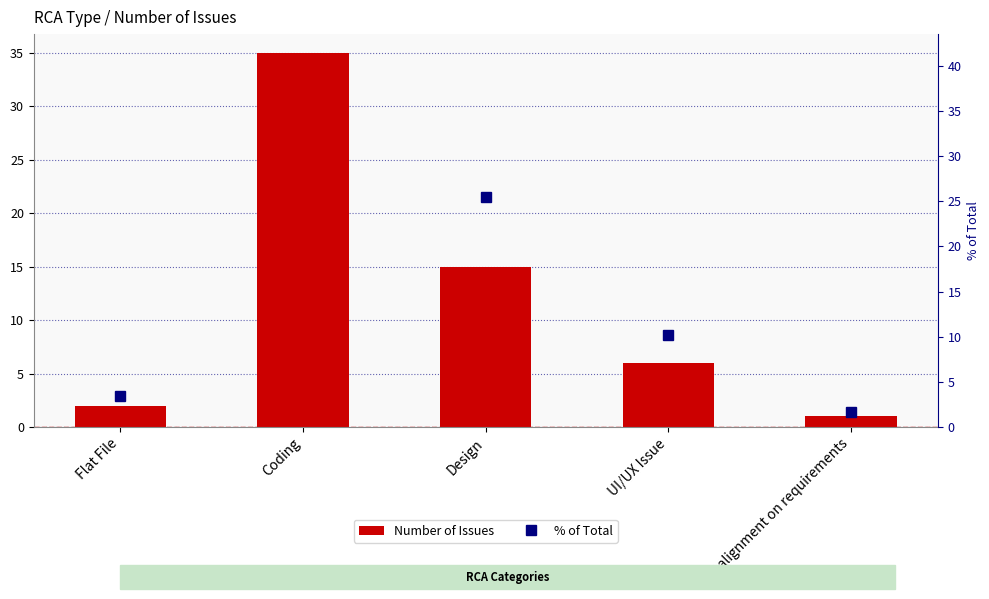

Reading left to right, list all the values displayed in this chart.

Number of Issues: Flat File=2.0	Coding=35.0	Design=15.0	UI/UX Issue=6.0	Misalignment on requirements=1.0
% of Total: Flat File=3.4	Coding=59.3	Design=25.4	UI/UX Issue=10.2	Misalignment on requirements=1.7